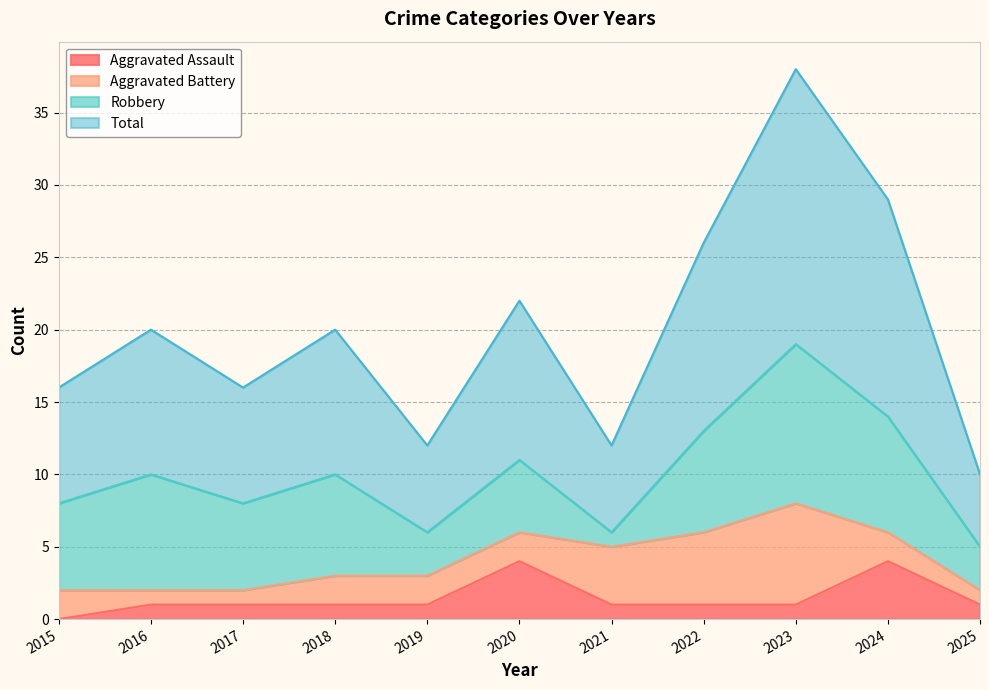

True or false: Aggravated Assault has more than 2 points higher than both neighbors.

False